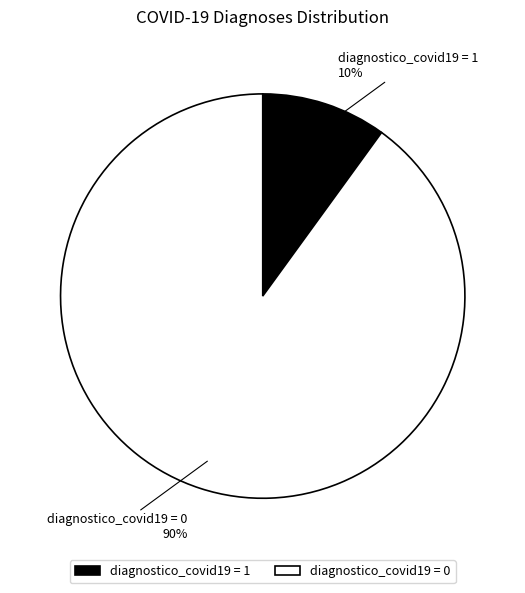

What is the smallest slice in the pie chart?

diagnostico_covid19 = 1